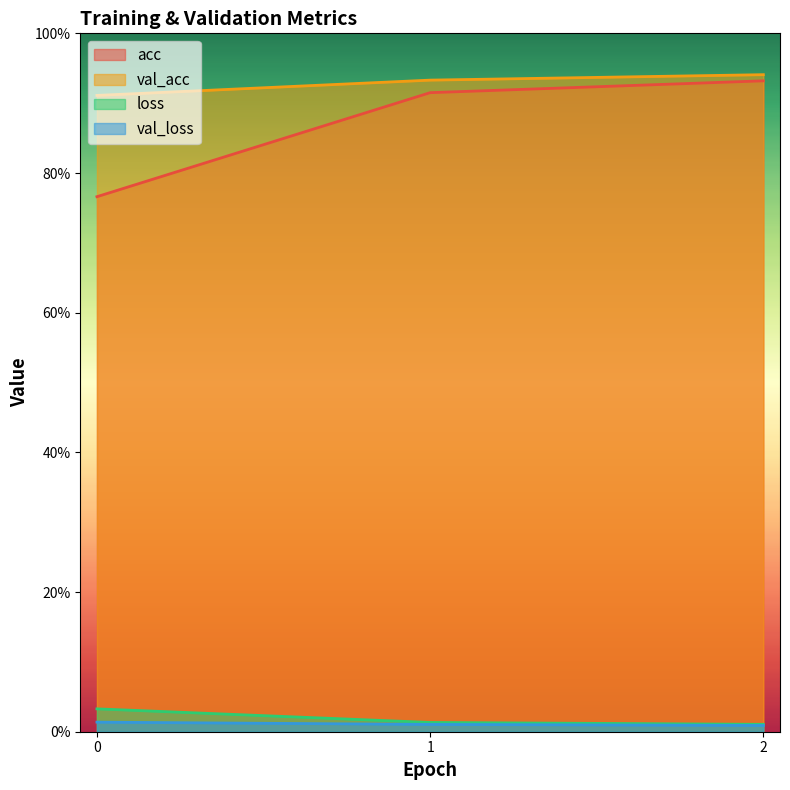

Between 2 and 0, which is larger?

2